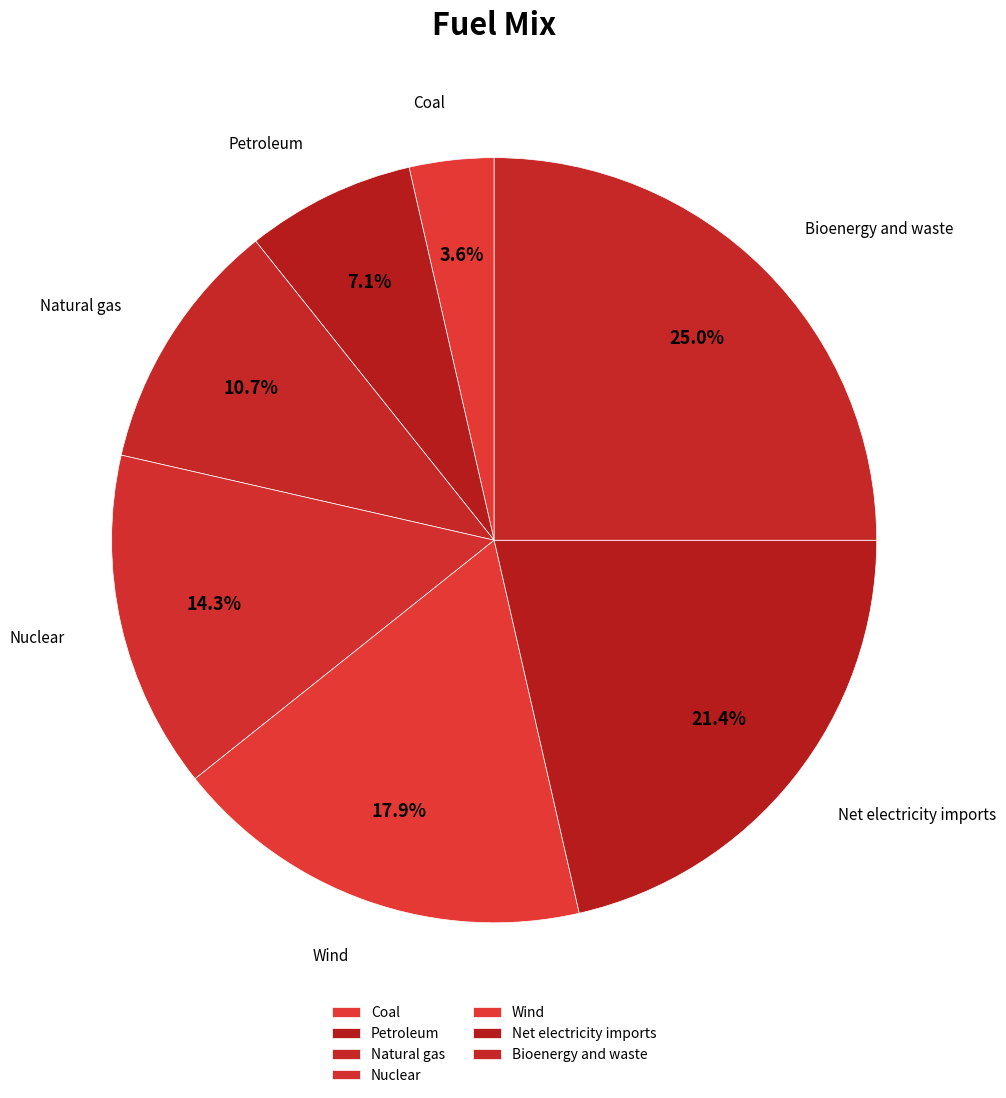

To the nearest percent, what is the combined percentage of Net electricity imports and Wind?

39%